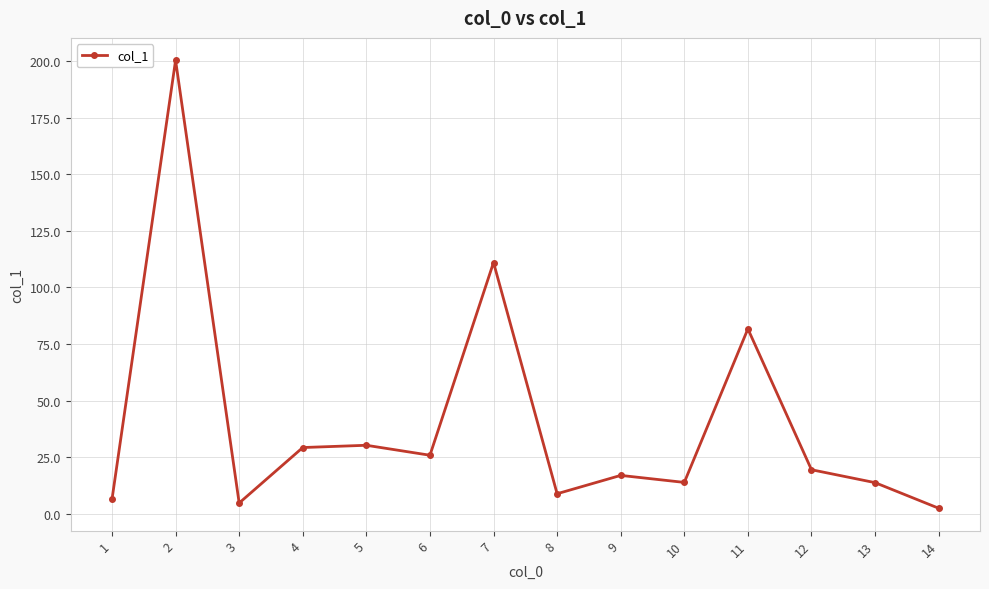

The chart shows a value of 31.8 at 12. True or false?

False